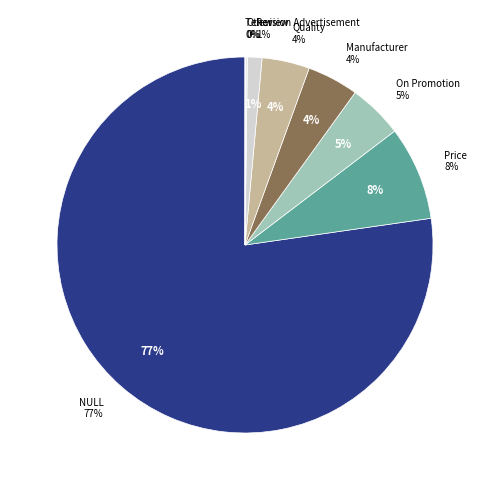

True or false: Review accounts for 1% of the total.

True